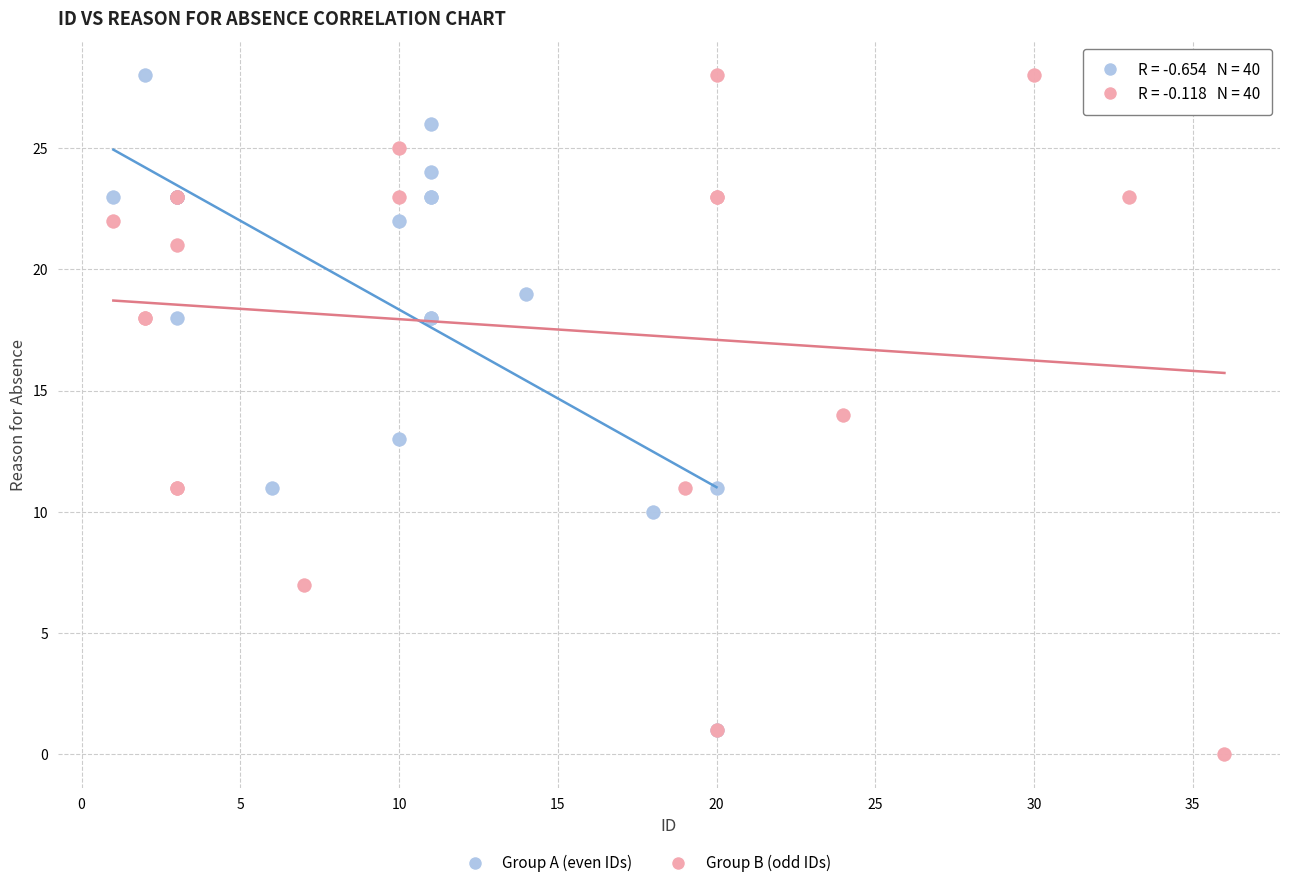

Which series has the largest Y range (max minus min)?

Group B (odd IDs)